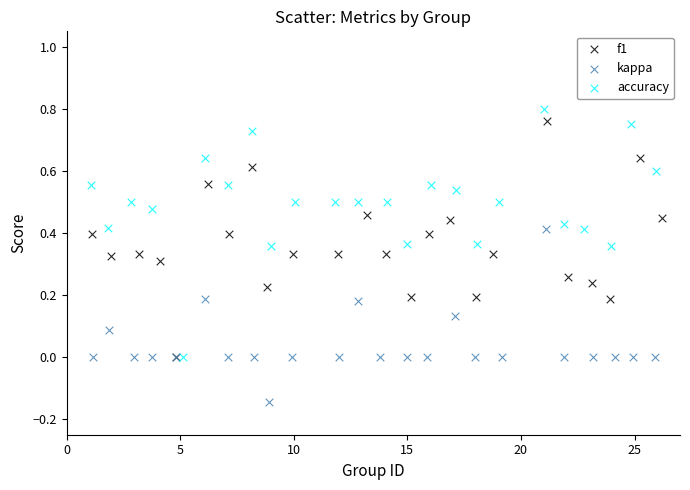

Which series reaches the maximum Y coordinate?

accuracy